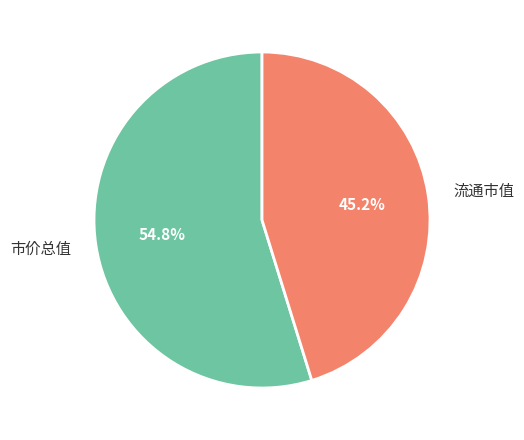

Which slice is the largest?

市价总值